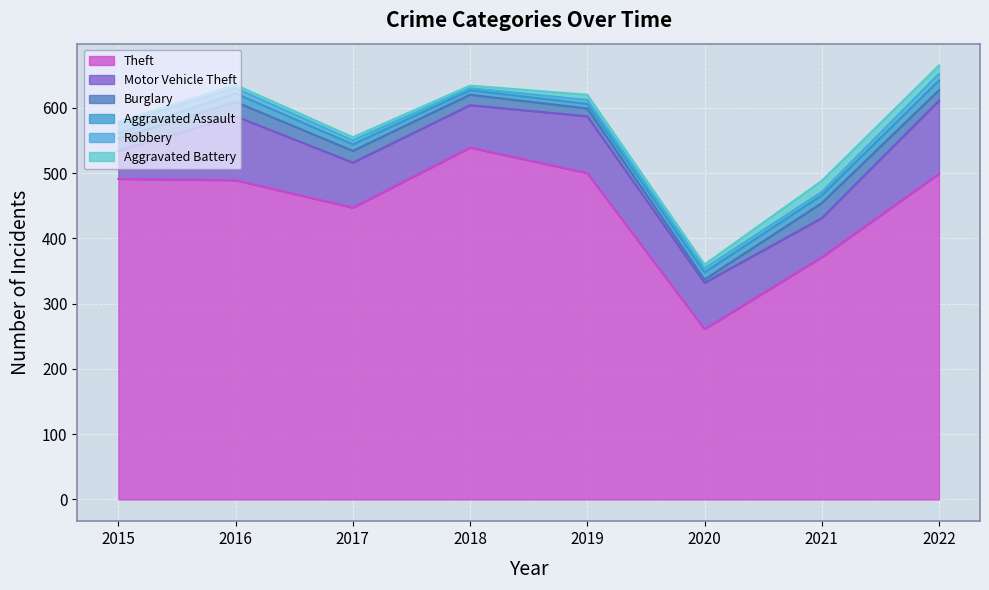

Reading left to right, what are all the values shown in this chart?

Theft: 2015=491	2016=489	2017=447	2018=539	2019=500	2020=261	2021=371	2022=499
Motor Vehicle Theft: 2015=43	2016=98	2017=69	2018=65	2019=87	2020=71	2021=60	2022=112
Burglary: 2015=19	2016=22	2017=18	2018=16	2019=12	2020=5	2021=23	2022=16
Aggravated Assault: 2015=8	2016=13	2017=10	2018=7	2019=7	2020=11	2021=12	2022=15
Robbery: 2015=15	2016=8	2017=6	2018=3	2019=6	2020=6	2021=5	2022=10
Aggravated Battery: 2015=3	2016=5	2017=5	2018=4	2019=8	2020=6	2021=17	2022=13